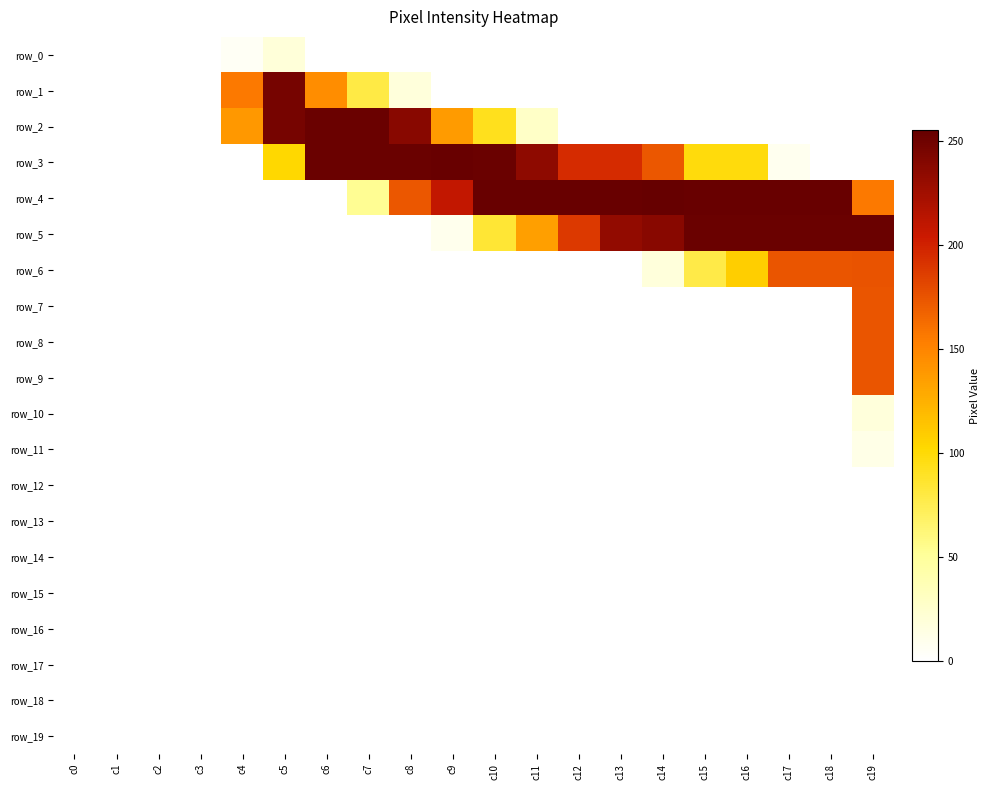

Reading right to left, what are all the values shown in this chart?

row_0: 0	0	0	0	0	0	0	0	0	0	0	0	0	0	19	5	0	0	0	0
row_1: 0	0	0	0	0	0	0	0	0	0	0	18	79	145	247	156	0	0	0	0
row_2: 0	0	0	0	0	0	0	0	28	92	137	238	253	253	247	139	0	0	0	0
row_3: 0	0	8	98	98	173	195	195	235	253	254	253	253	253	102	0	0	0	0	0
row_4: 156	254	254	254	254	255	254	254	254	254	209	173	53	0	0	0	0	0	0	0
row_5: 253	253	253	253	253	238	233	188	135	84	9	0	0	0	0	0	0	0	0	0
row_6: 175	174	174	108	78	18	0	0	0	0	0	0	0	0	0	0	0	0	0	0
row_7: 174	0	0	0	0	0	0	0	0	0	0	0	0	0	0	0	0	0	0	0
row_8: 174	0	0	0	0	0	0	0	0	0	0	0	0	0	0	0	0	0	0	0
row_9: 174	0	0	0	0	0	0	0	0	0	0	0	0	0	0	0	0	0	0	0
row_10: 18	0	0	0	0	0	0	0	0	0	0	0	0	0	0	0	0	0	0	0
row_11: 12	0	0	0	0	0	0	0	0	0	0	0	0	0	0	0	0	0	0	0
row_12: 0	0	0	0	0	0	0	0	0	0	0	0	0	0	0	0	0	0	0	0
row_13: 0	0	0	0	0	0	0	0	0	0	0	0	0	0	0	0	0	0	0	0
row_14: 0	0	0	0	0	0	0	0	0	0	0	0	0	0	0	0	0	0	0	0
row_15: 0	0	0	0	0	0	0	0	0	0	0	0	0	0	0	0	0	0	0	0
row_16: 0	0	0	0	0	0	0	0	0	0	0	0	0	0	0	0	0	0	0	0
row_17: 0	0	0	0	0	0	0	0	0	0	0	0	0	0	0	0	0	0	0	0
row_18: 0	0	0	0	0	0	0	0	0	0	0	0	0	0	0	0	0	0	0	0
row_19: 0	0	0	0	0	0	0	0	0	0	0	0	0	0	0	0	0	0	0	0